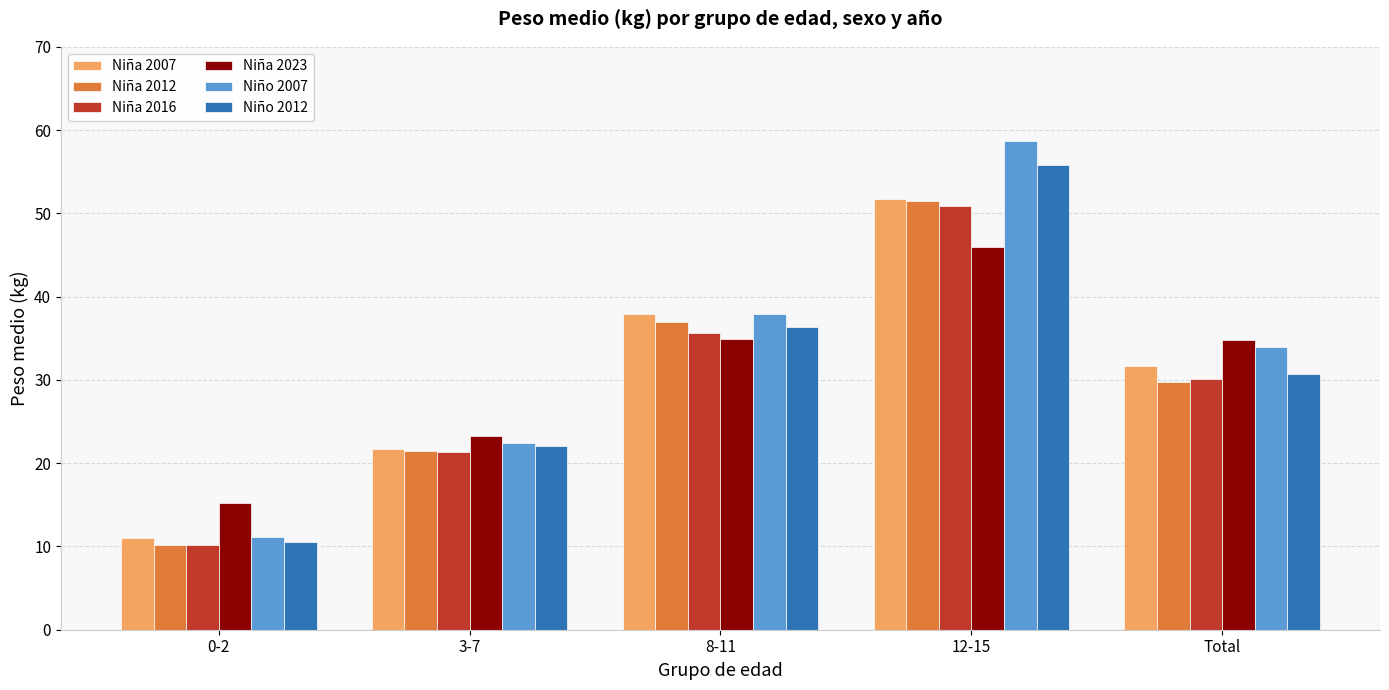

What is the value of the Niña 2016 bar at the 4th from the left?

50.8